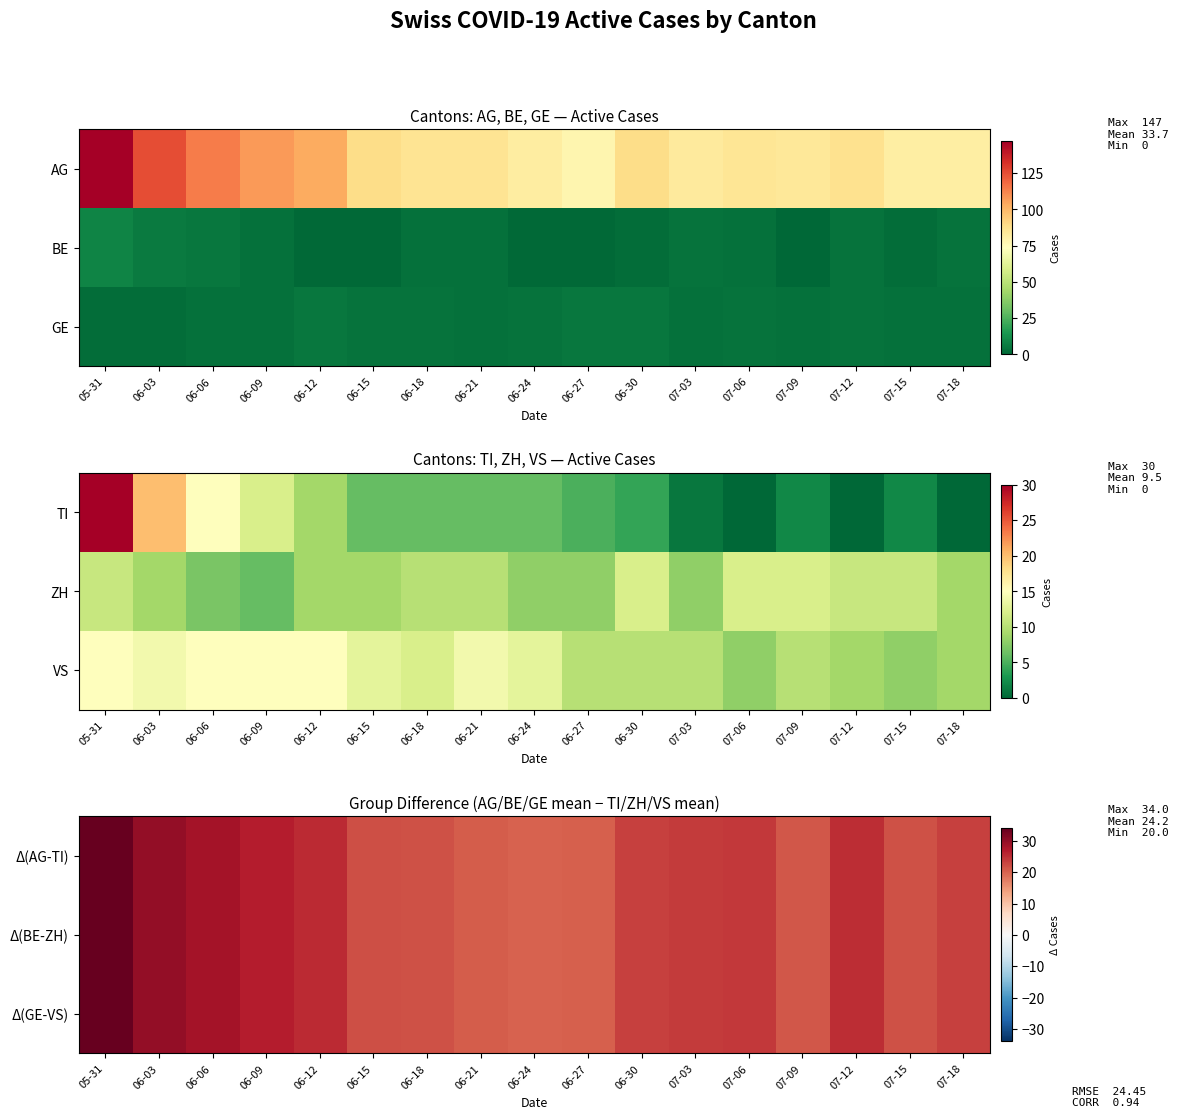

Rank the categories by Δ(GE-VS) value from lowest to highest.

06-24, 06-27, 06-21, 07-09, 06-18, 07-15, 06-15, 07-18, 06-30, 07-03, 07-06, 07-12, 06-12, 06-09, 06-06, 06-03, 05-31